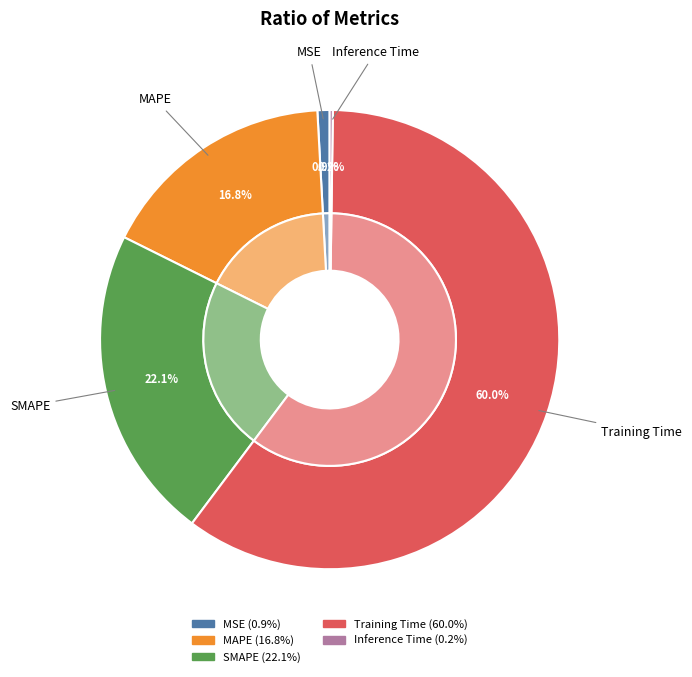

What is the total percentage of Inference Time and MAPE?

17.0%